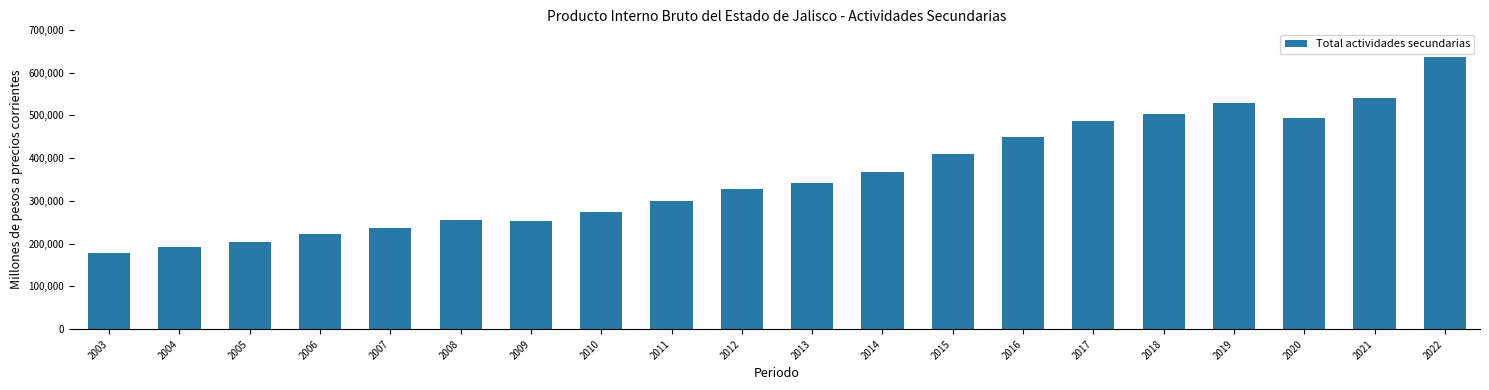

At which label is the value closest to 408197?

2015